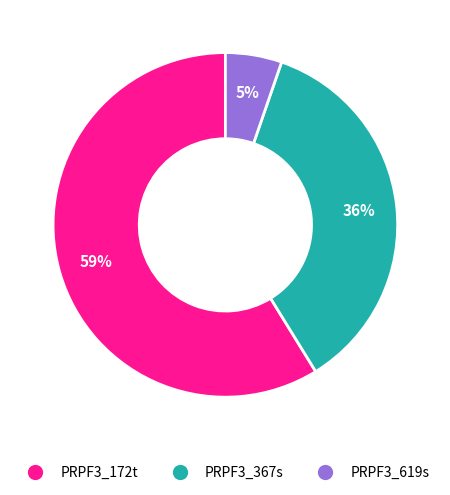

Is it true that PRPF3_367s is 50% of the pie?

False